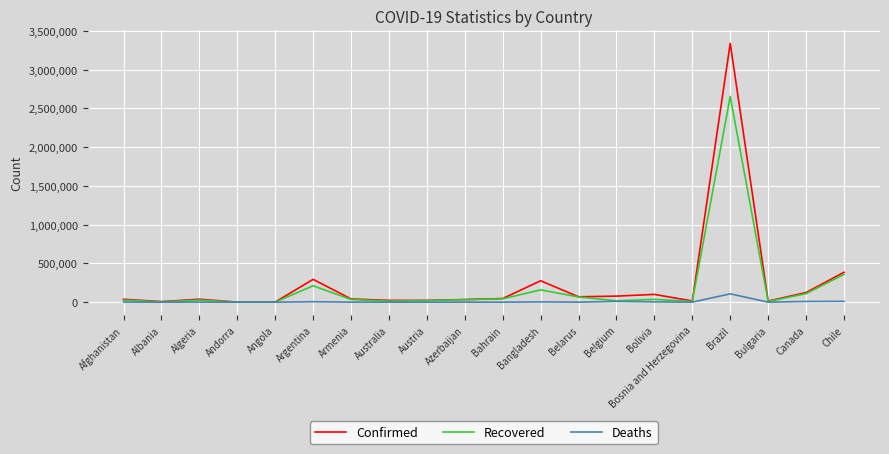

At which label does Confirmed reach its peak?

Brazil